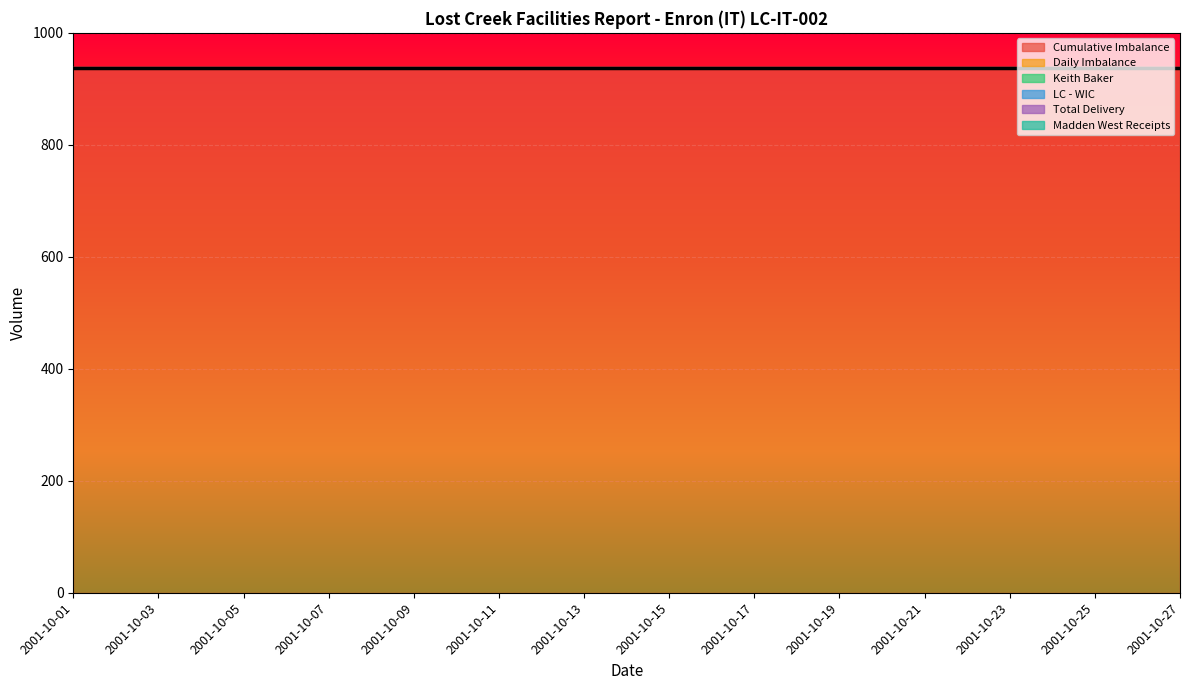

At how many categories does at least one series exceed 922?

27